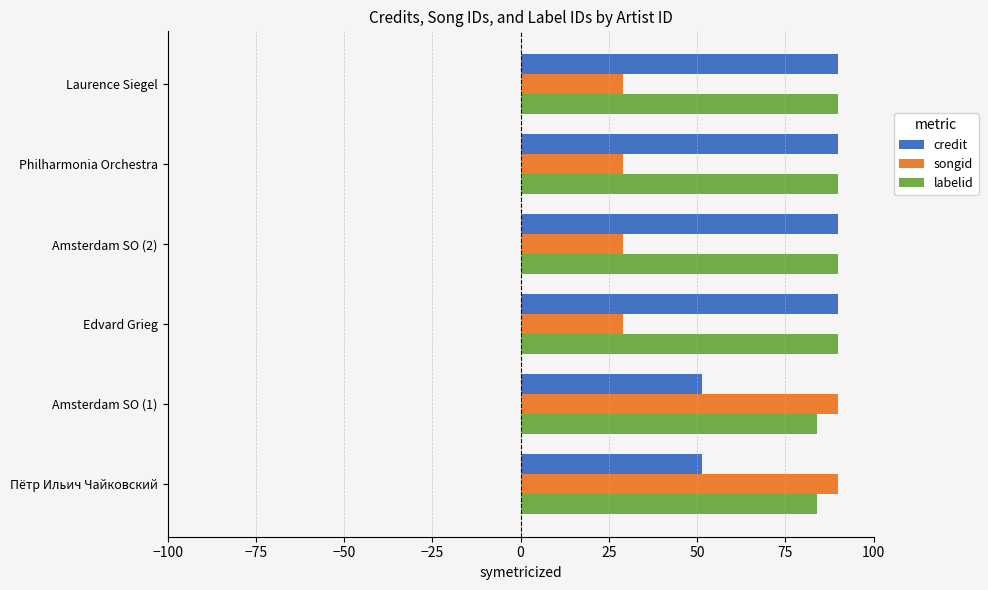

What is the minimum value shown in the chart?

29.1